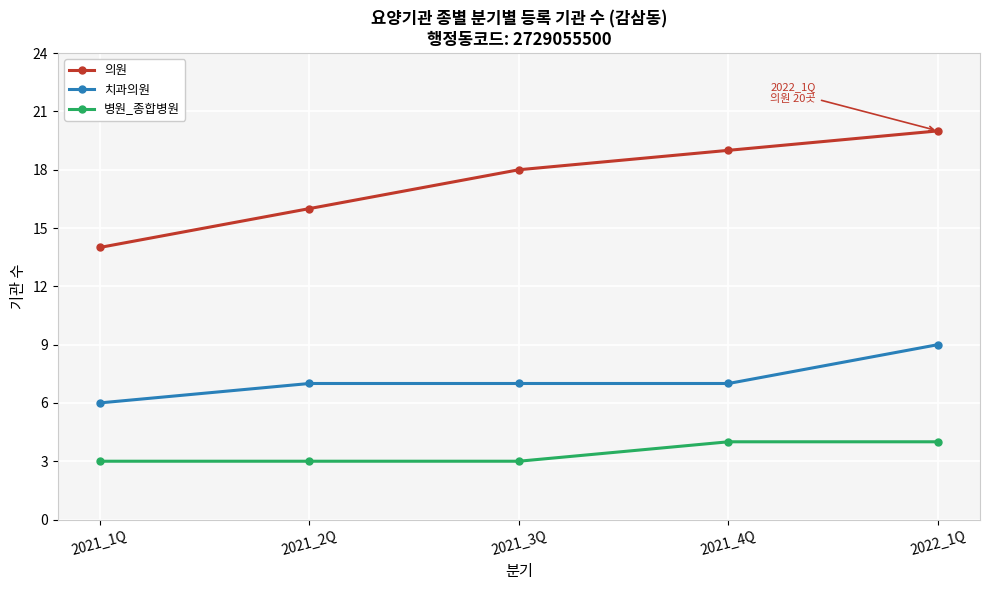

What is the difference between the maximum and minimum values in the 의원 series?

6